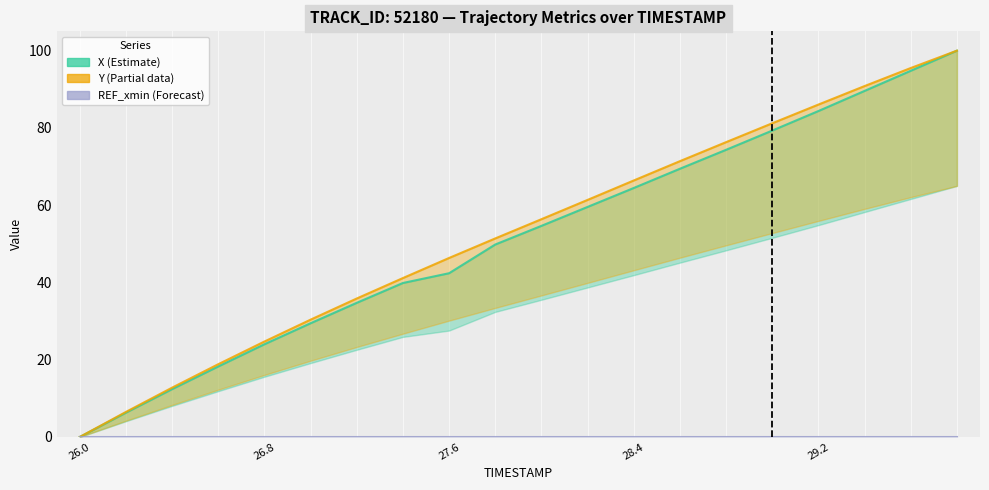

Which category has the lowest value in the X series?

26.0